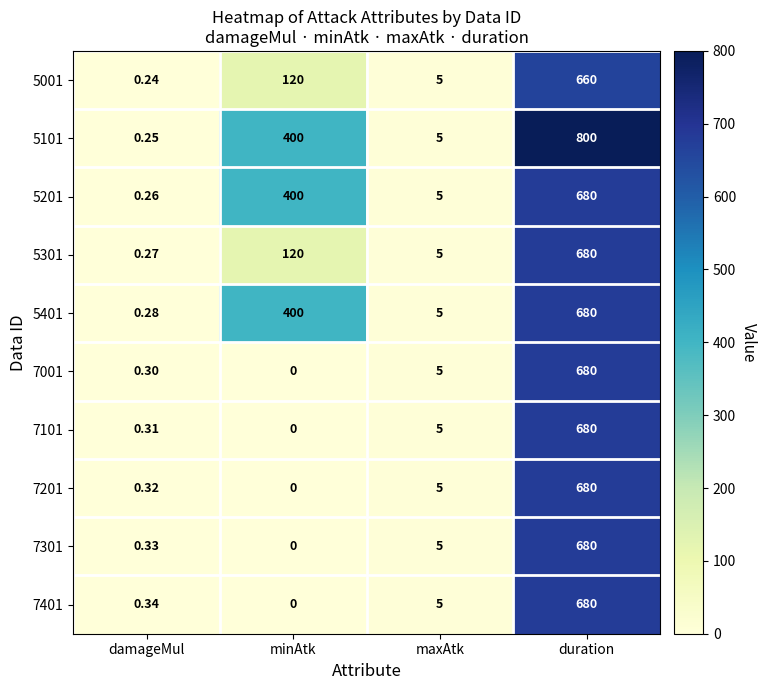

At which label does 5101 reach its peak?

duration